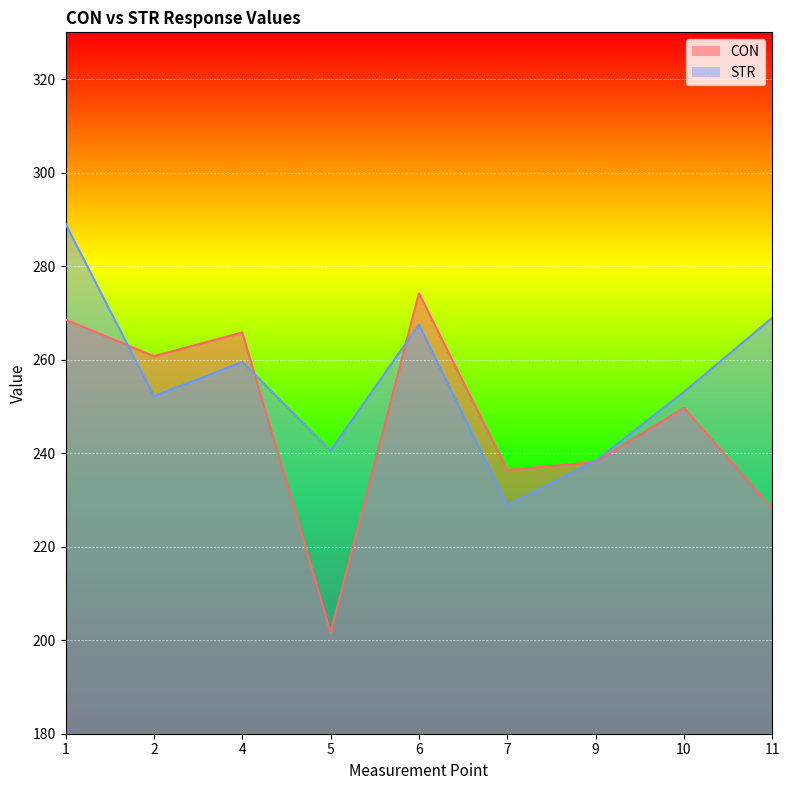

Where does the STR series first go above 253?

1